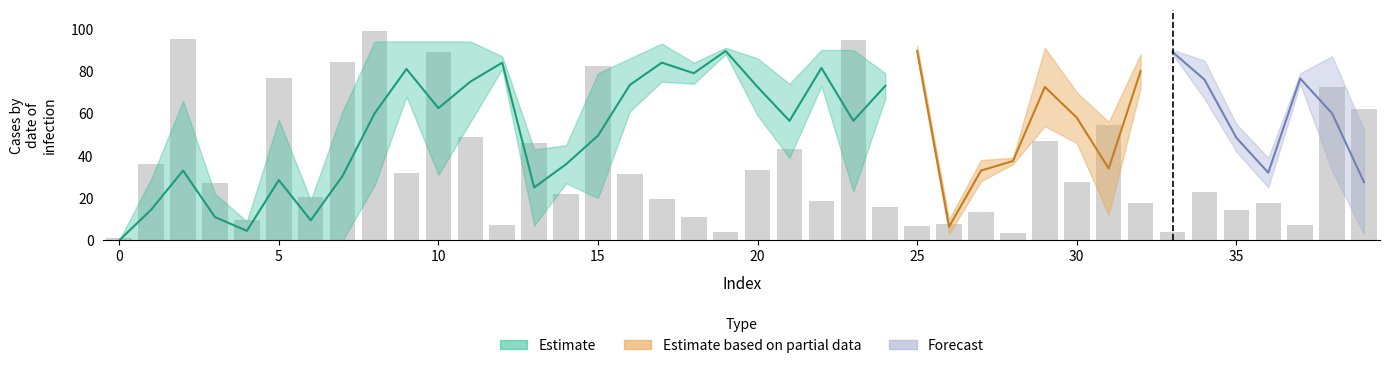

At which label does col_0 first exceed 27?

1